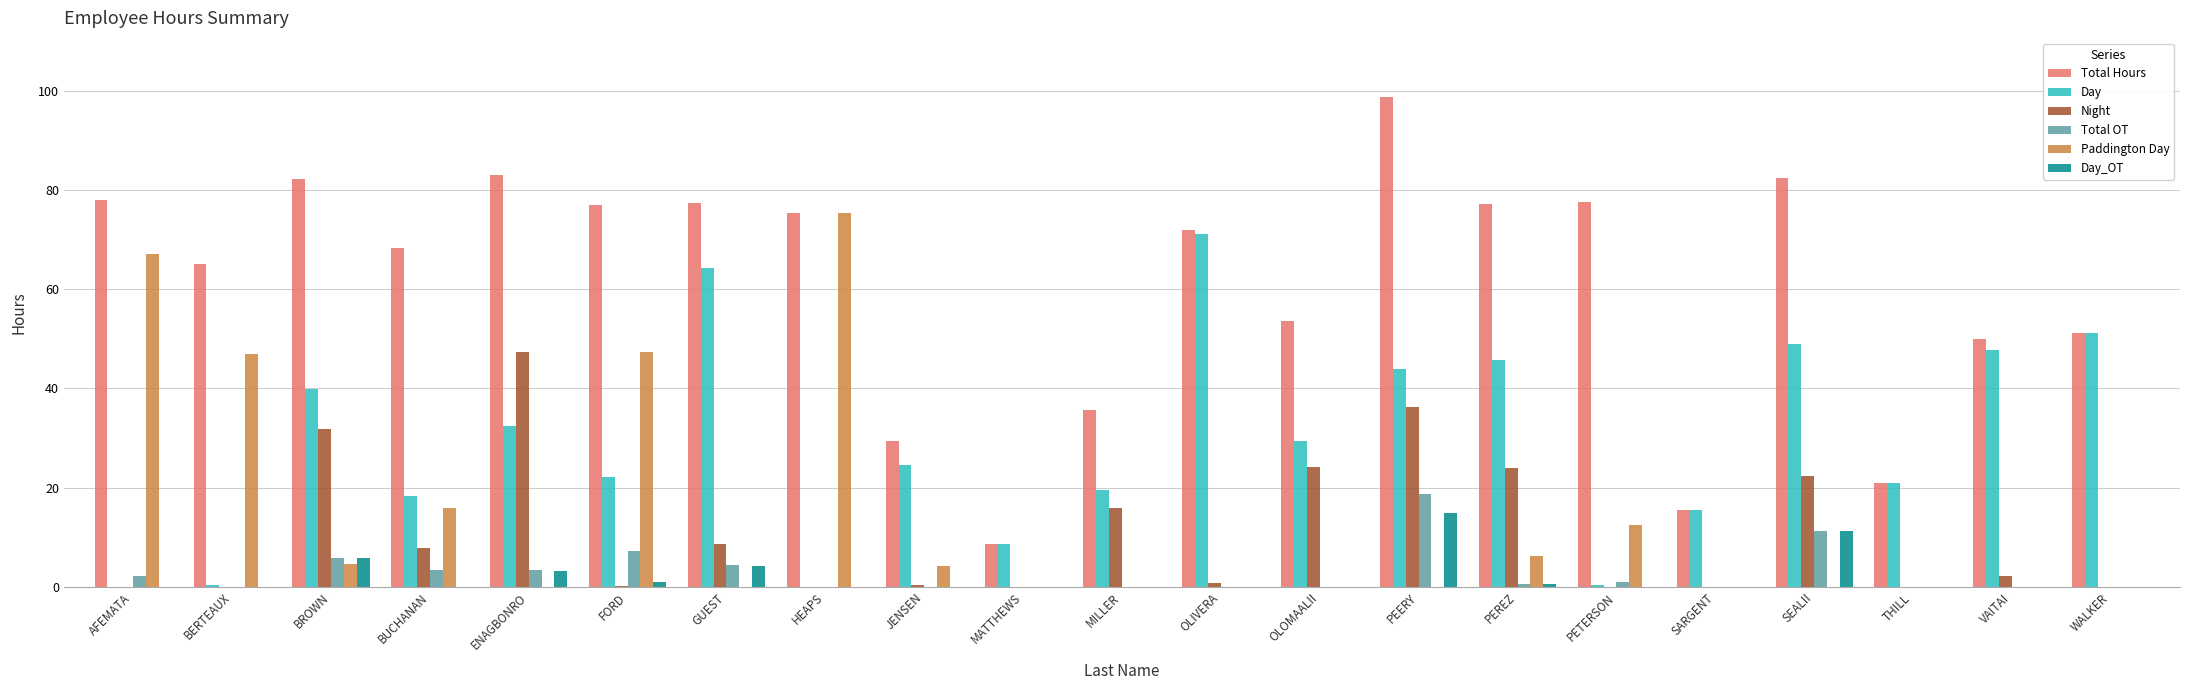

At which label does Total Hours first exceed 72?

AFEMATA